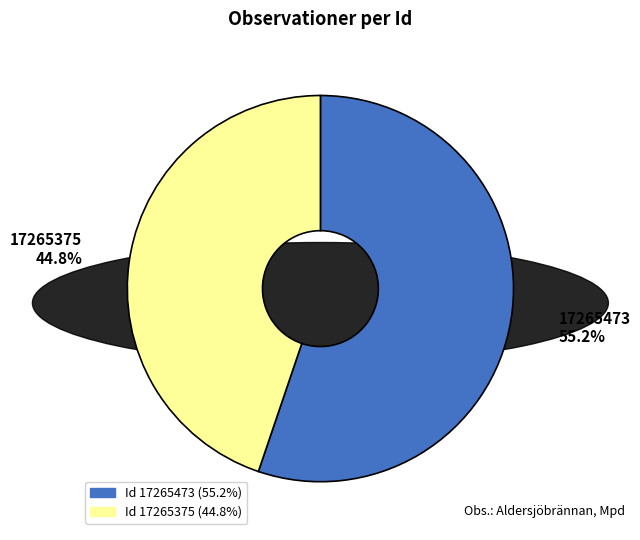

Which slice is the smallest?

17265375